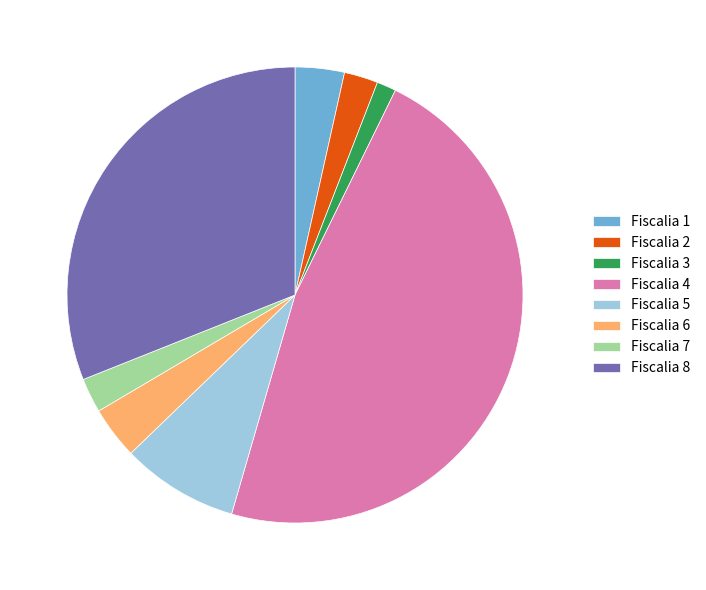

True or false: Fiscalia 8 accounts for 31% of the total.

True